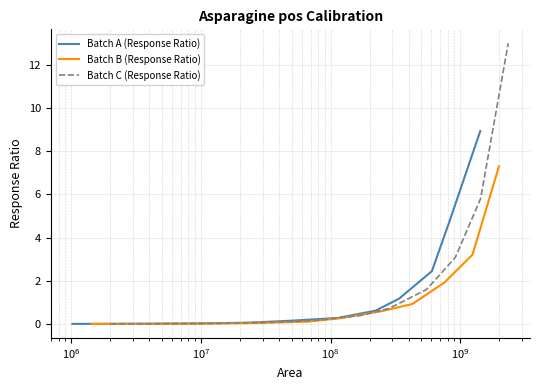

What are all the series names shown in the legend?

Batch A (Response Ratio), Batch B (Response Ratio), Batch C (Response Ratio)